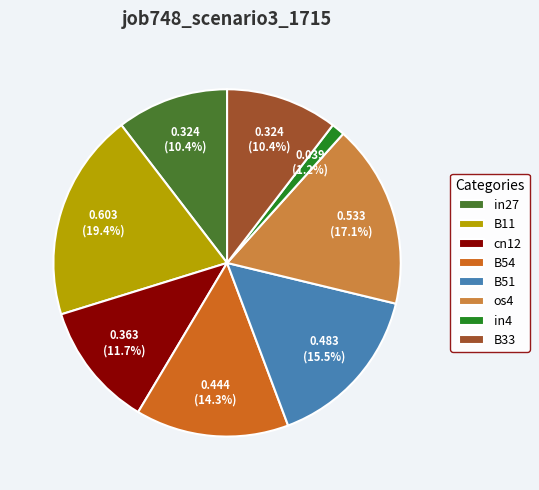

Count the number of slices in the pie.

8